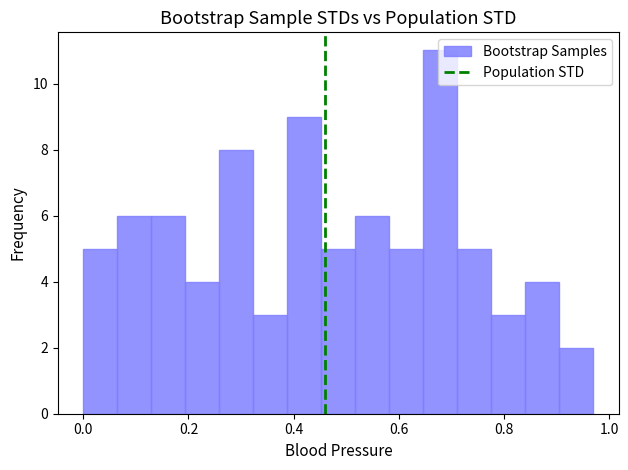

Read against the x-axis, roughly where is the centre of the tallest bar?

0.68